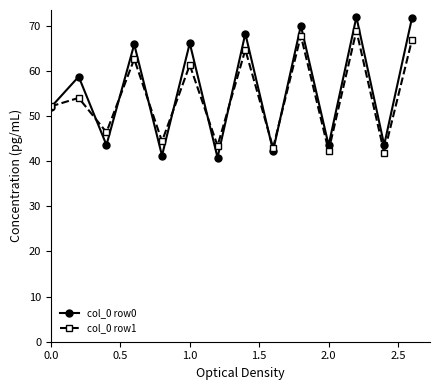

How many values in the col_0 row0 series exceed 58?

7